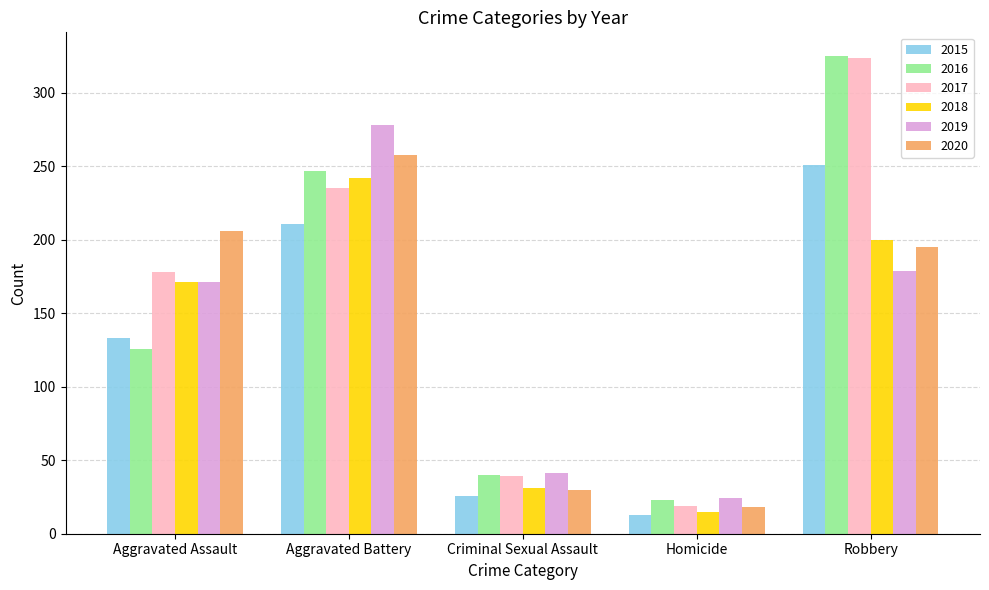

Which label corresponds to the largest value in the chart?

Robbery